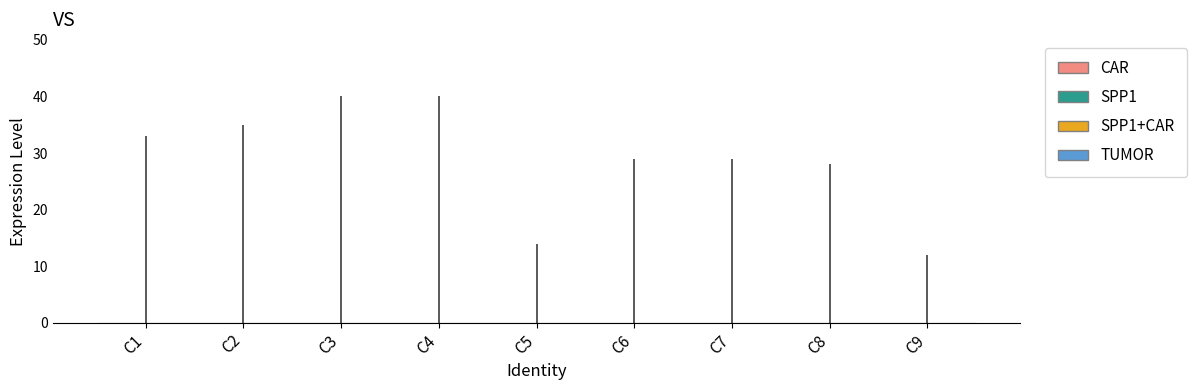

Between C3 and C5, which is larger?

C3